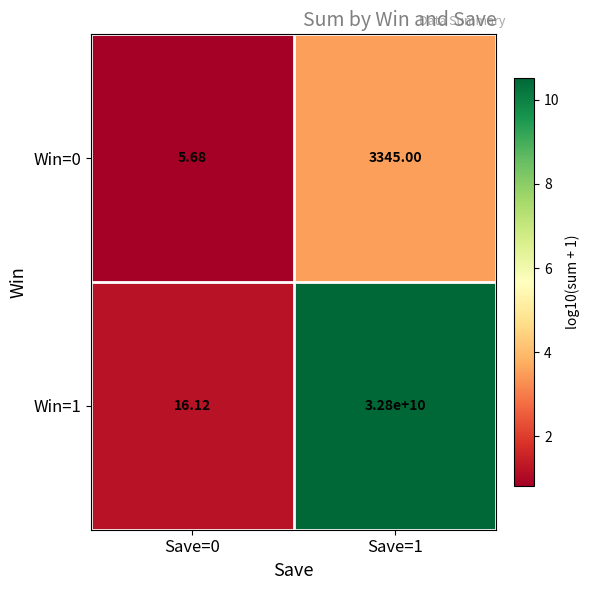

Is the value of Win=0 at Save=1 greater than the value of Win=1 at Save=0?

Yes